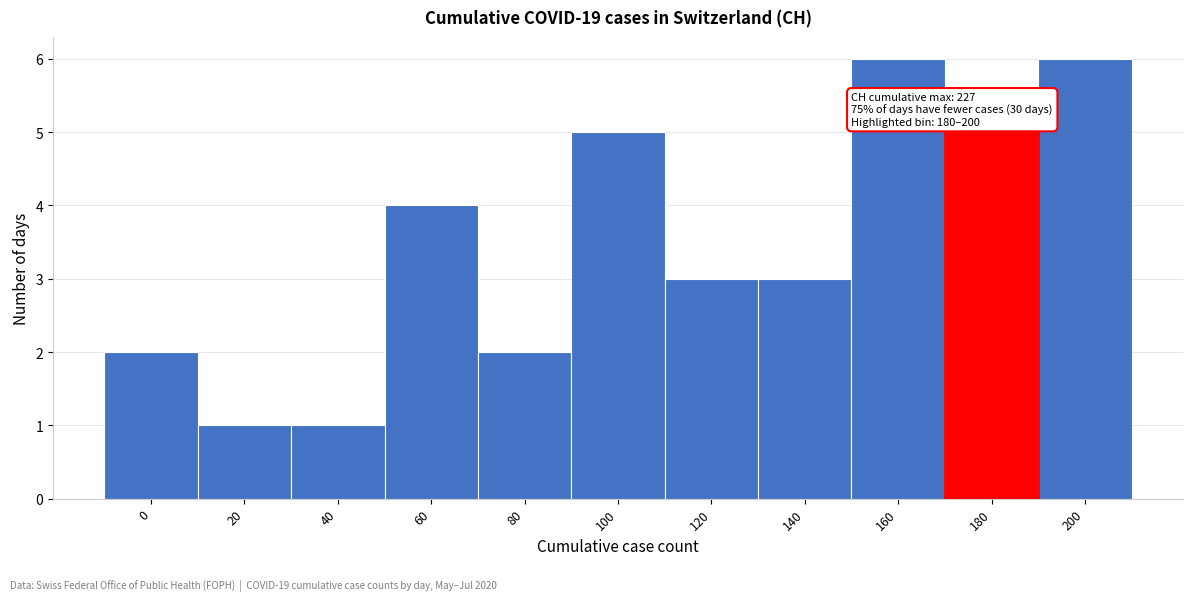

Reading left to right, extract all data points from this chart.

0=2	20=1	40=1	60=4	80=2	100=5	120=3	140=3	160=6	180=5	200=6